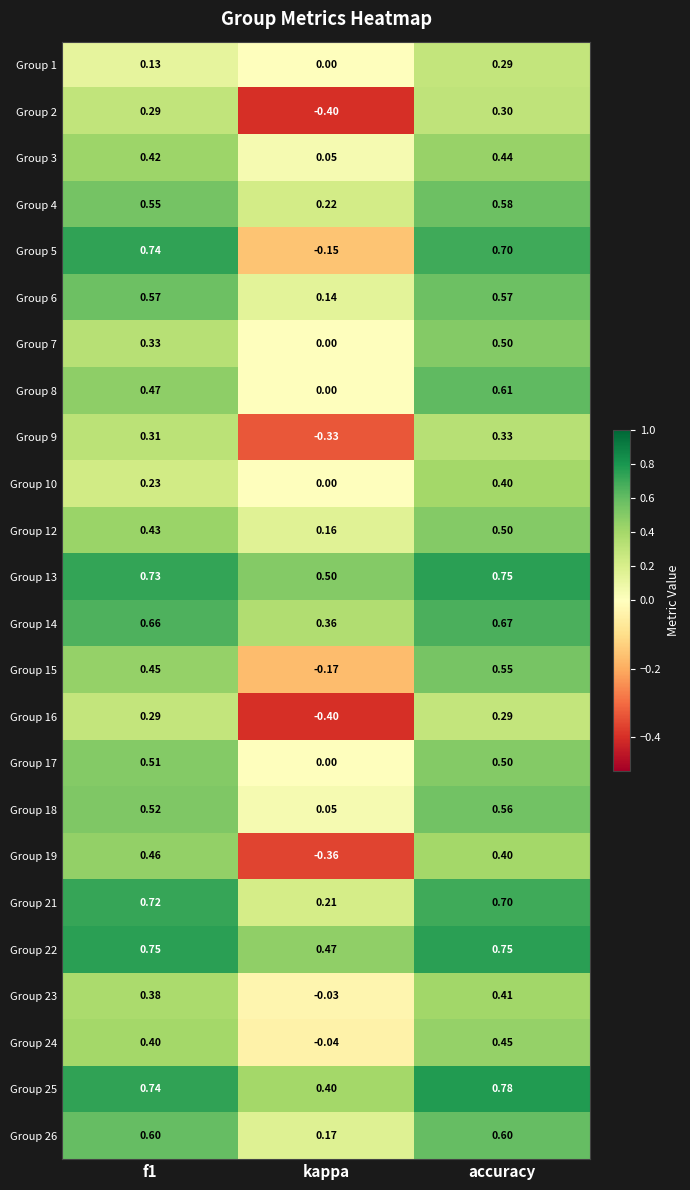

Is the value of Group 5 at accuracy greater than the value of Group 16 at f1?

Yes